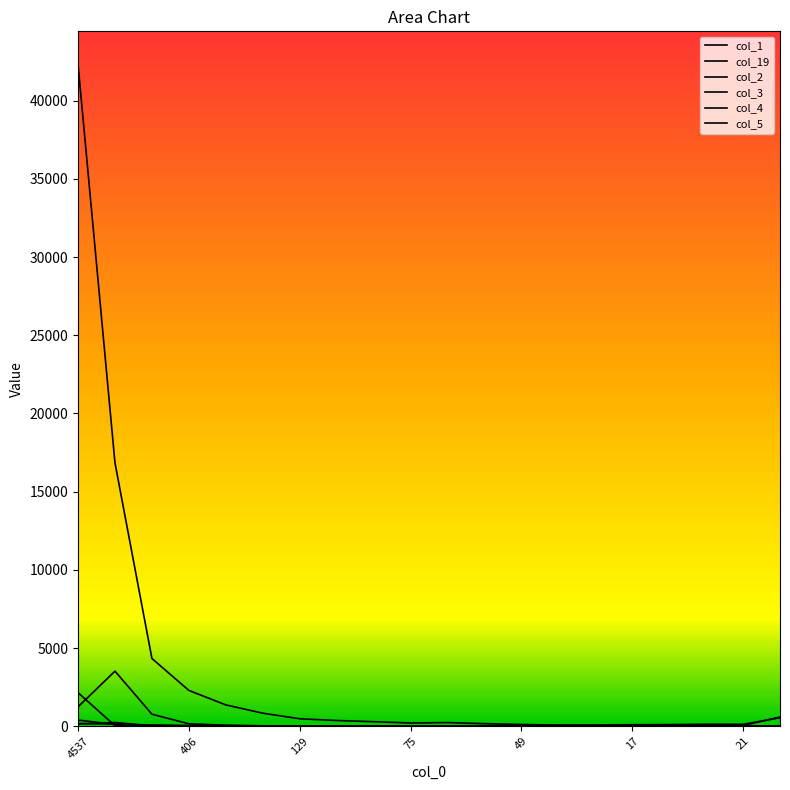

What is the label of the 9th point from the right?

11